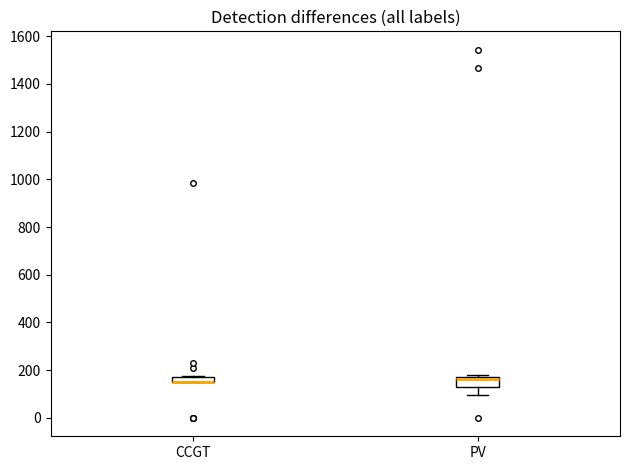

Where is the lower edge of the box for CCGT on the y-axis? The values are not printed on the chart, so give them approximately, as read against the axis.

160